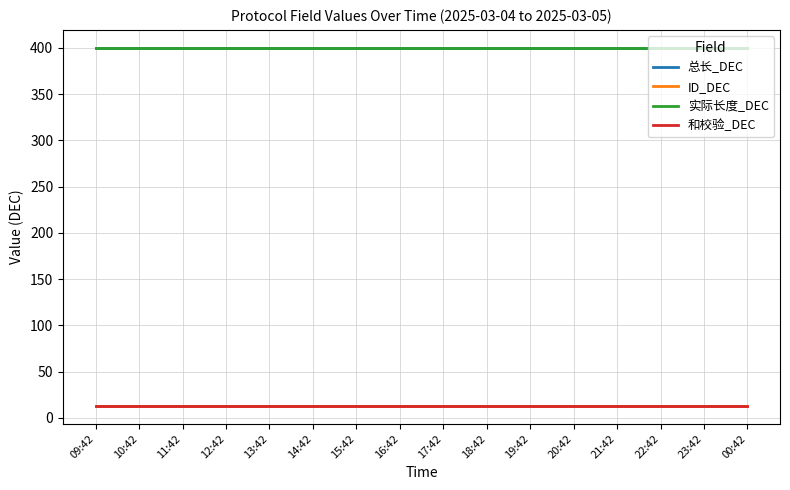

What is the value of the 和校验_DEC point at the 11th from the left?

13